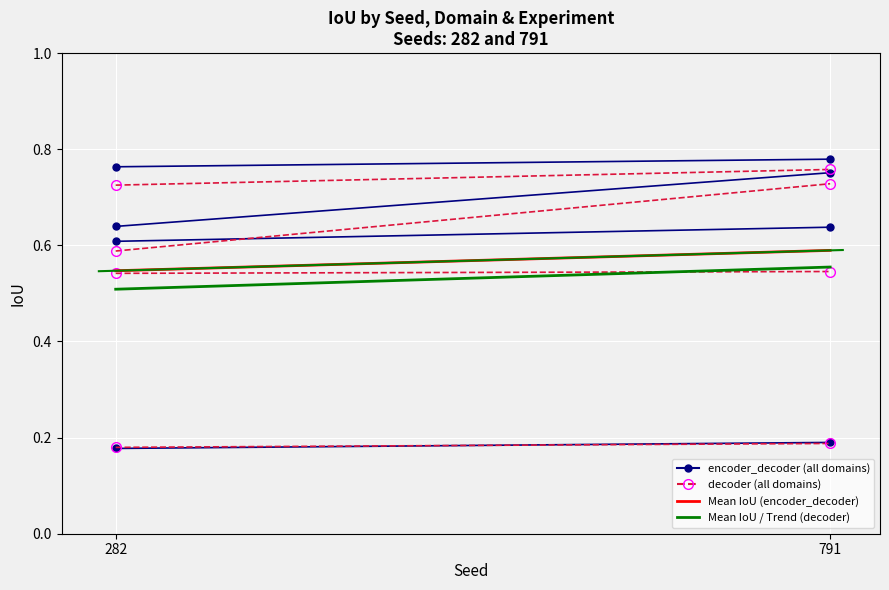

Between which two adjacent categories do decoder and encoder_decoder first intersect?

0 and 1